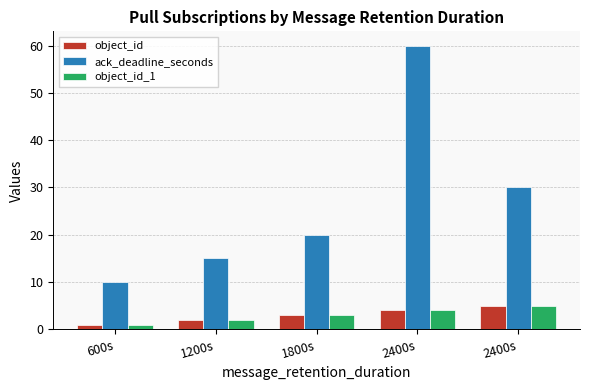

What is the difference between the object_id values at 2400s and 600s?

4